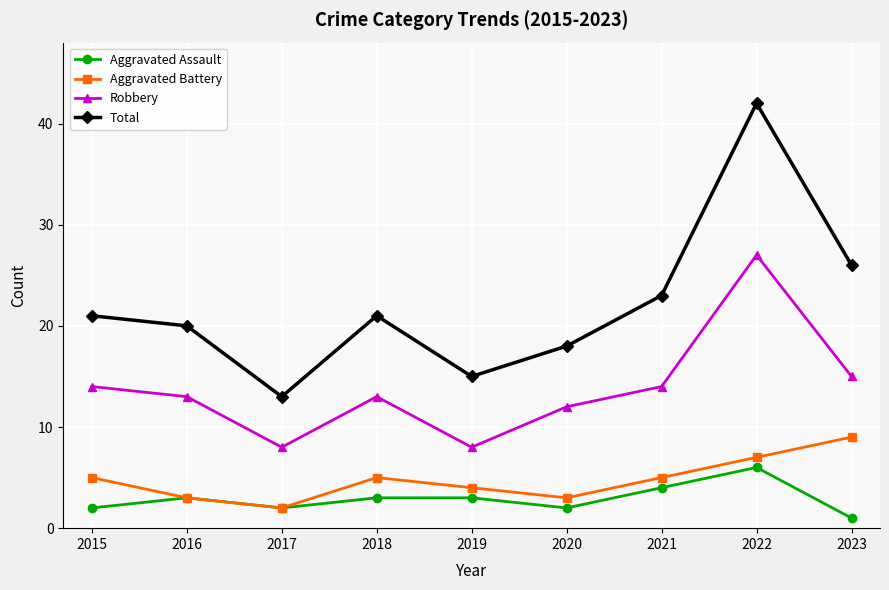

What is the maximum value for Total?

42